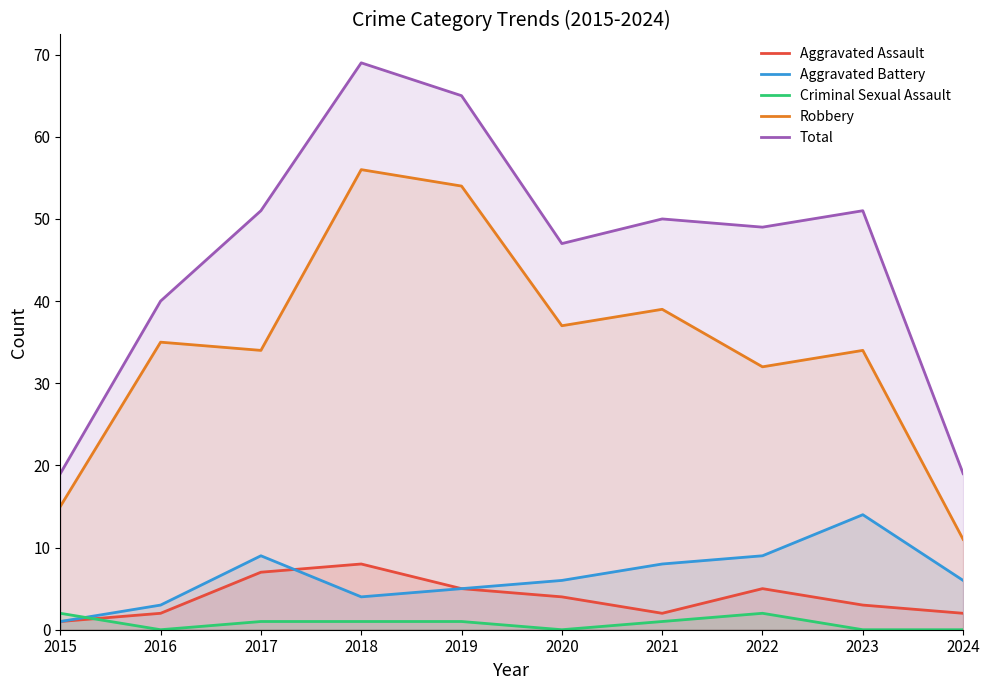

Reading left to right, list all the values displayed in this chart.

Aggravated Assault: 1	2	7	8	5	4	2	5	3	2
Aggravated Battery: 1	3	9	4	5	6	8	9	14	6
Criminal Sexual Assault: 2	0	1	1	1	0	1	2	0	0
Robbery: 15	35	34	56	54	37	39	32	34	11
Total: 19	40	51	69	65	47	50	49	51	19